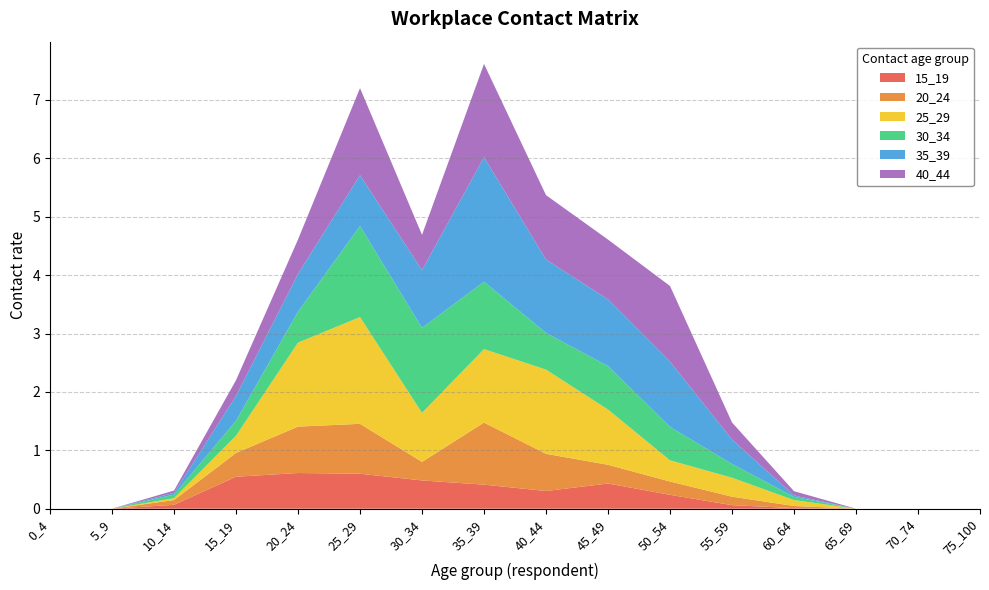

Reading left to right, extract all data points from this chart.

15_19: 0_4=0.0	5_9=0.0	10_14=0.1	15_19=0.5	20_24=0.6	25_29=0.6	30_34=0.5	35_39=0.4	40_44=0.3	45_49=0.4	50_54=0.2	55_59=0.1	60_64=0.0	65_69=0.0	70_74=0.0	75_100=0.0
20_24: 0_4=0.0	5_9=0.0	10_14=0.1	15_19=0.4	20_24=0.8	25_29=0.9	30_34=0.3	35_39=1.1	40_44=0.6	45_49=0.3	50_54=0.2	55_59=0.1	60_64=0.0	65_69=0.0	70_74=0.0	75_100=0.0
25_29: 0_4=0.0	5_9=0.0	10_14=0.0	15_19=0.3	20_24=1.4	25_29=1.8	30_34=0.8	35_39=1.3	40_44=1.4	45_49=0.9	50_54=0.4	55_59=0.3	60_64=0.1	65_69=0.0	70_74=0.0	75_100=0.0
30_34: 0_4=0.0	5_9=0.0	10_14=0.1	15_19=0.3	20_24=0.5	25_29=1.6	30_34=1.5	35_39=1.2	40_44=0.6	45_49=0.7	50_54=0.6	55_59=0.2	60_64=0.1	65_69=0.0	70_74=0.0	75_100=0.0
35_39: 0_4=0.0	5_9=0.0	10_14=0.0	15_19=0.4	20_24=0.6	25_29=0.9	30_34=1.0	35_39=2.1	40_44=1.3	45_49=1.1	50_54=1.1	55_59=0.4	60_64=0.0	65_69=0.0	70_74=0.0	75_100=0.0
40_44: 0_4=0.0	5_9=0.0	10_14=0.0	15_19=0.3	20_24=0.6	25_29=1.5	30_34=0.6	35_39=1.6	40_44=1.1	45_49=1.0	50_54=1.3	55_59=0.3	60_64=0.1	65_69=0.0	70_74=0.0	75_100=0.0